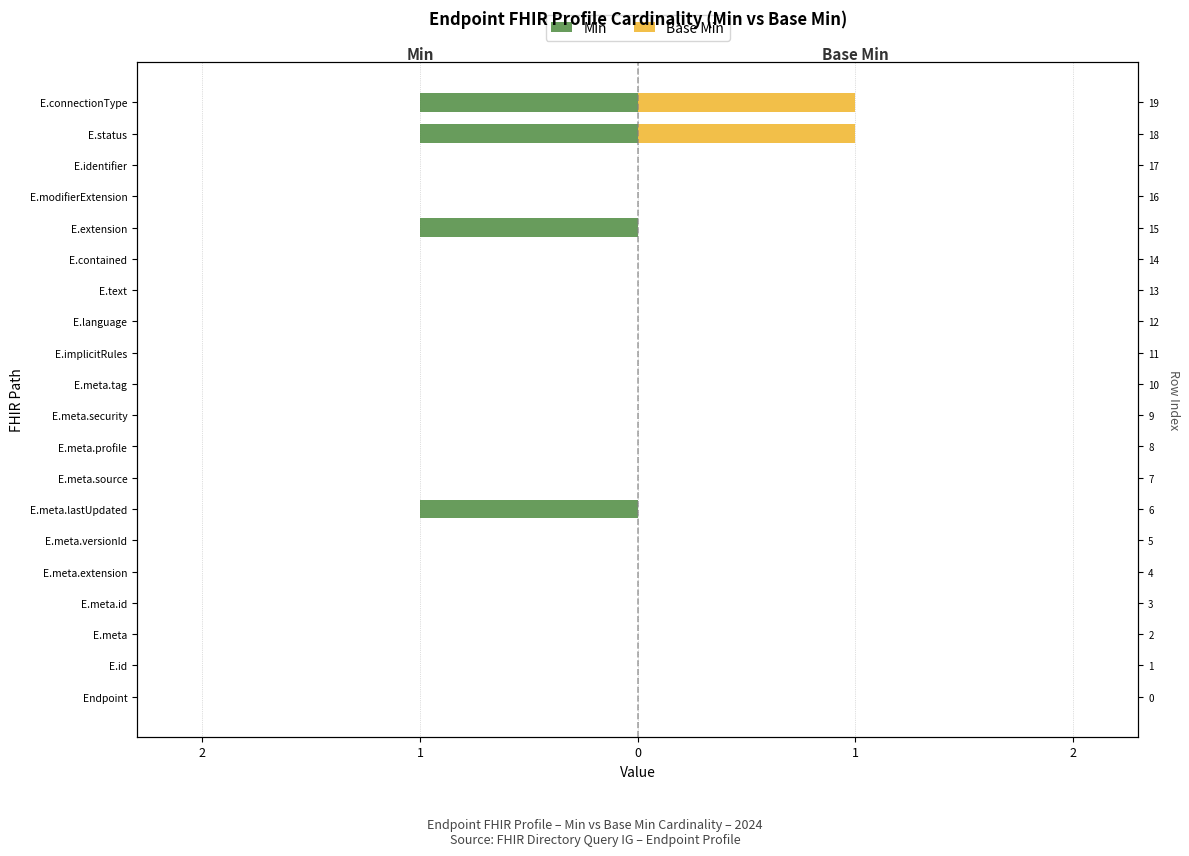

Which series has the largest range (max minus min)?

Min